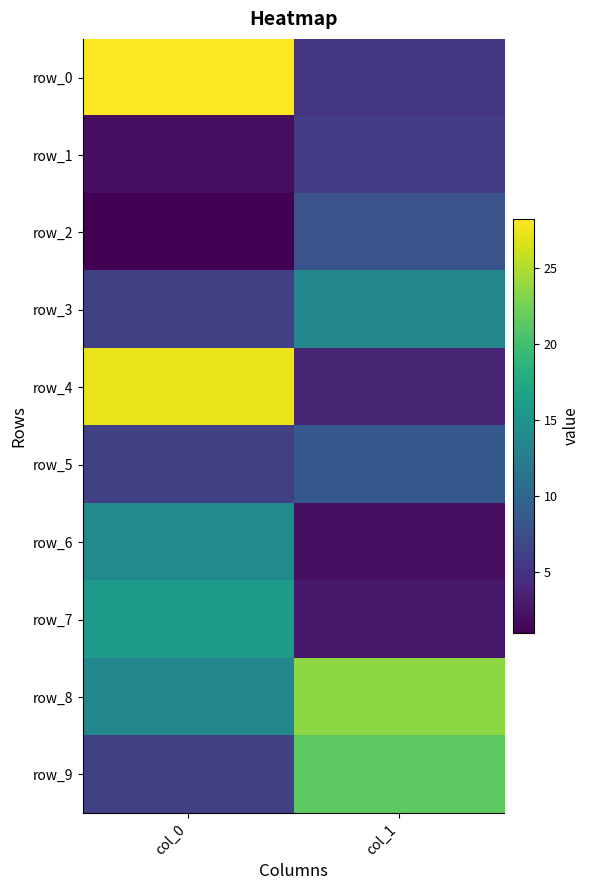

The row_5 series shows 8.8 at col_0. True or false?

False